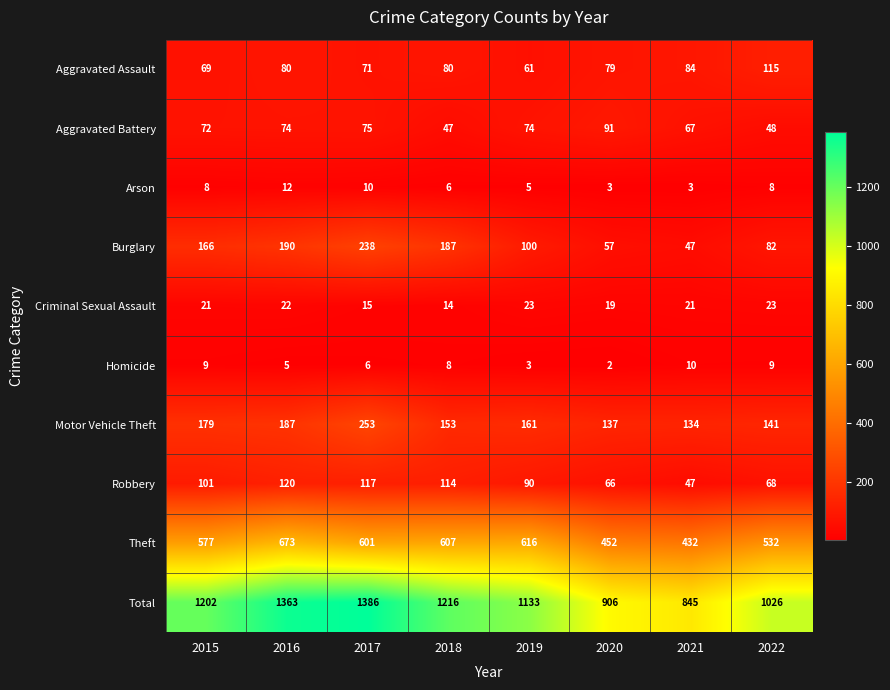

How many series are shown in this chart?

10